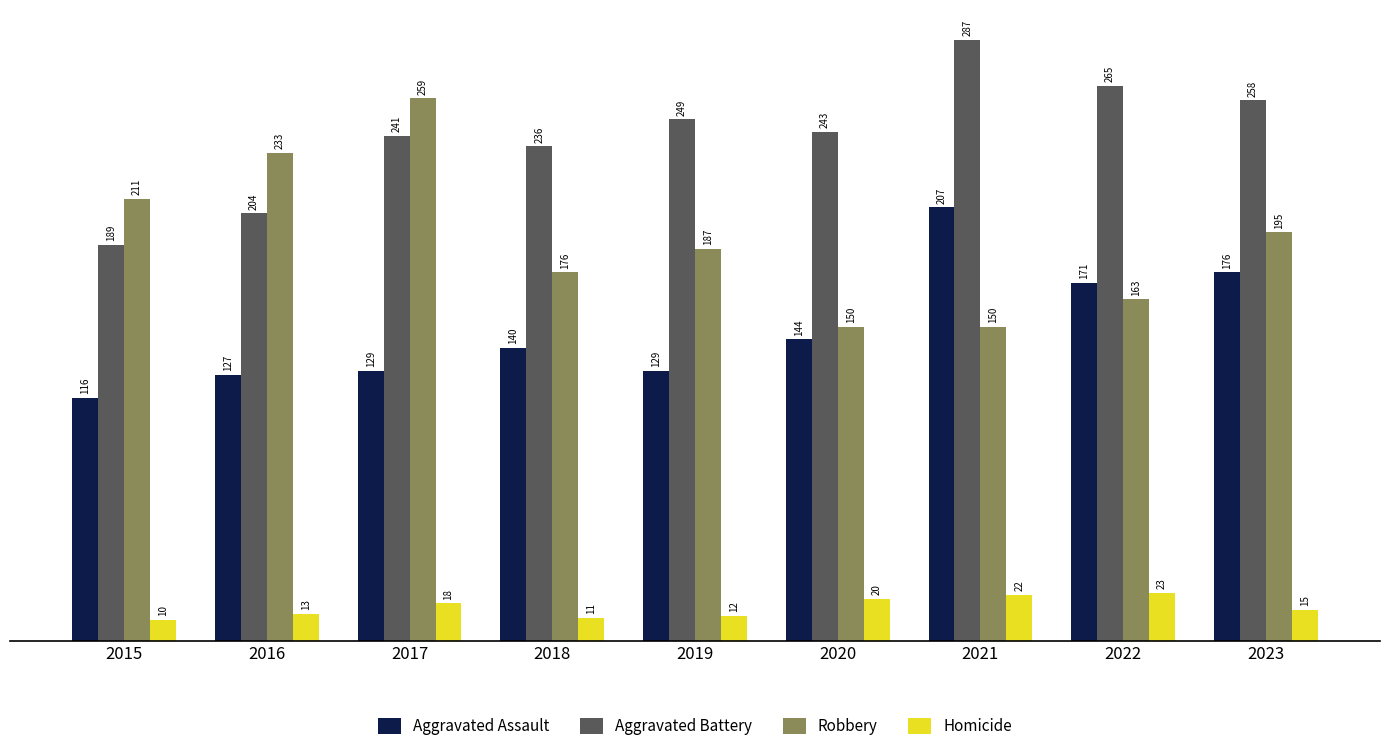

What is the value of the Homicide bar at the 7th from the left?

22